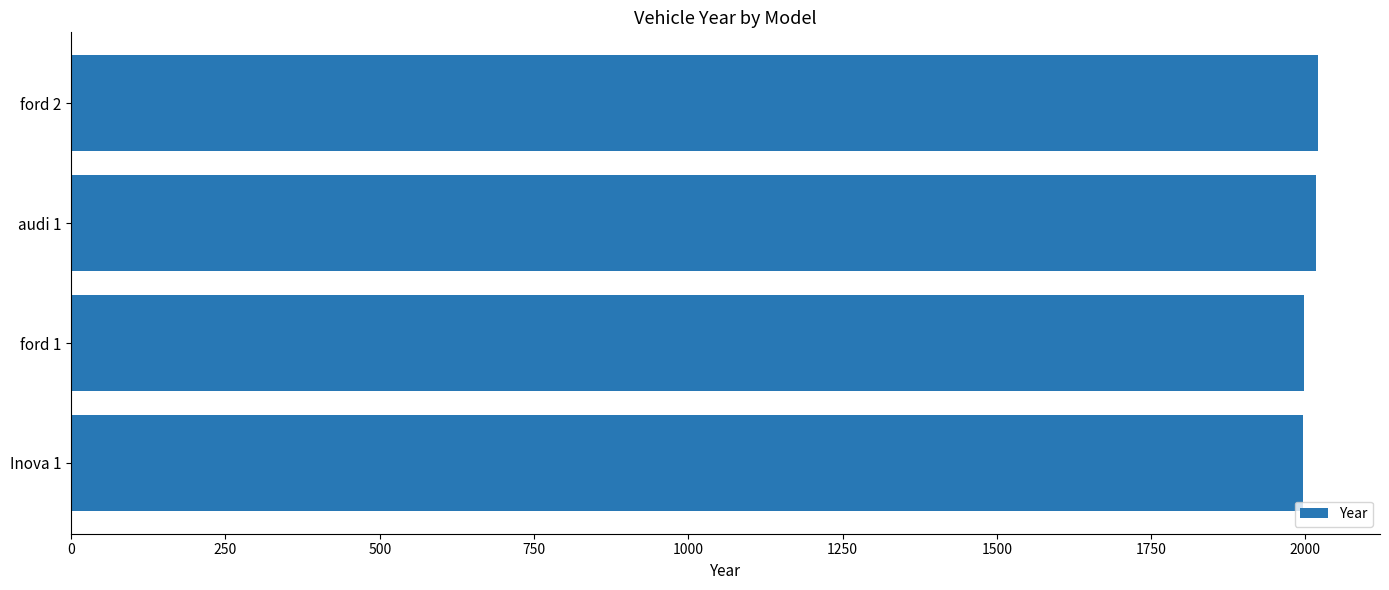

Approximately how many times larger is the value at ford 1 compared to Inova 1?

1.0